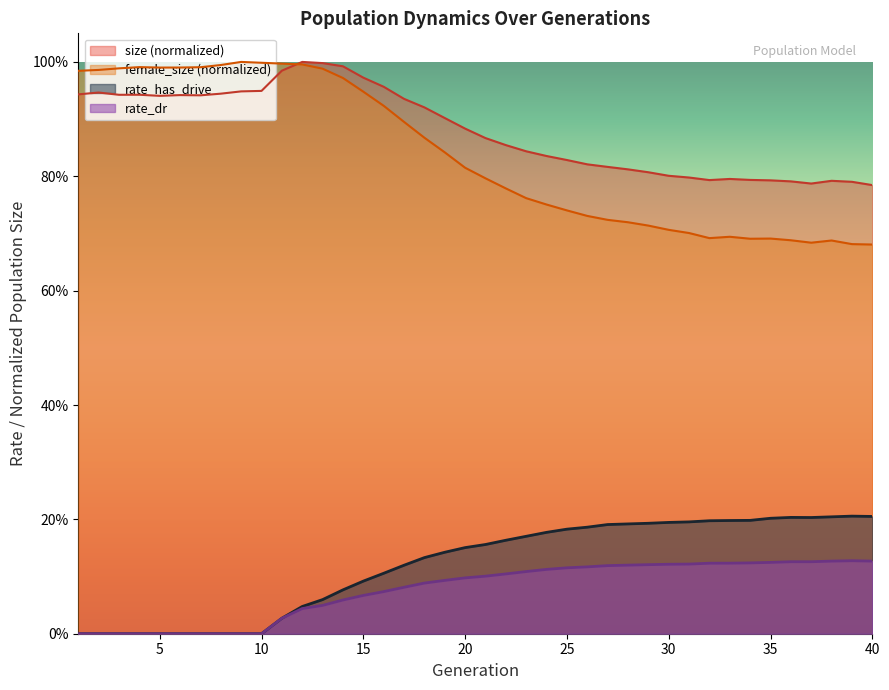

What is the average value of the rate_has_drive series?

0.1